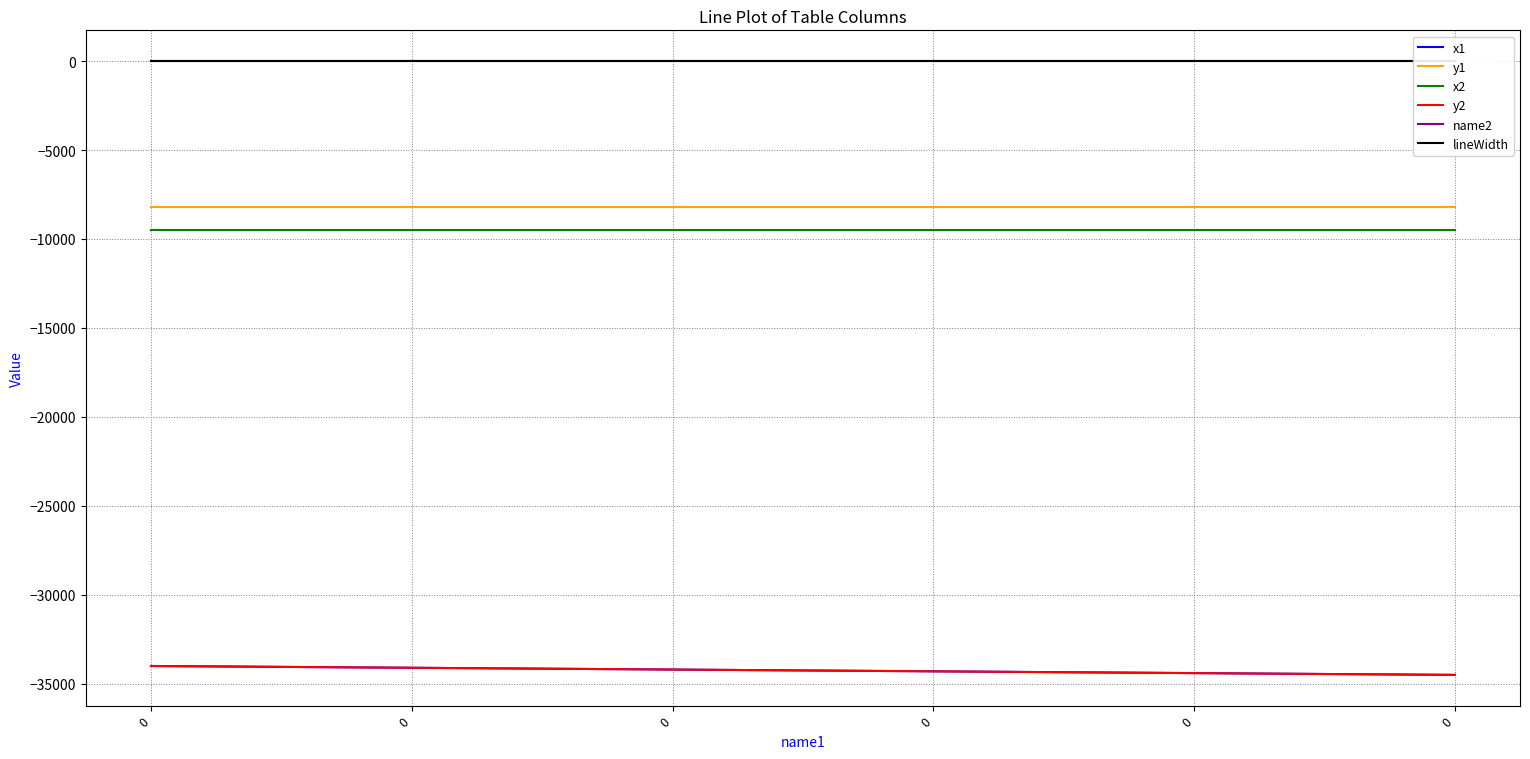

True or false: y1 has a value of -8200 at 0.

True